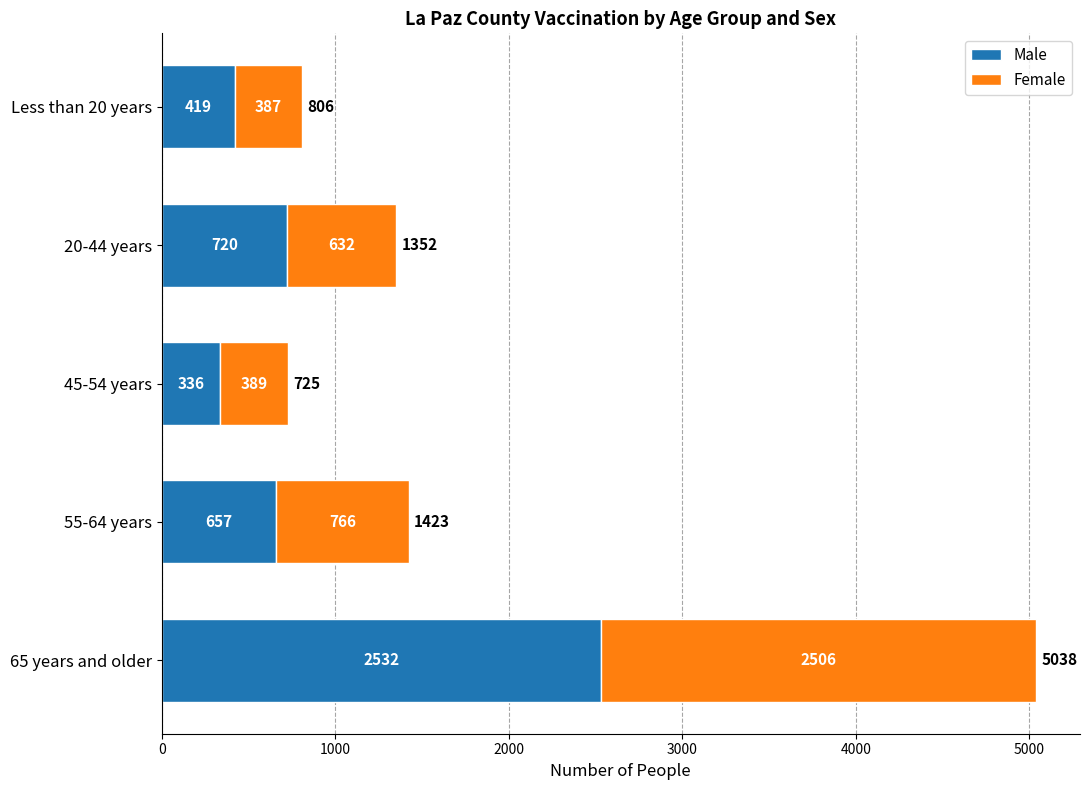

What is the sum of all Male values?

4664